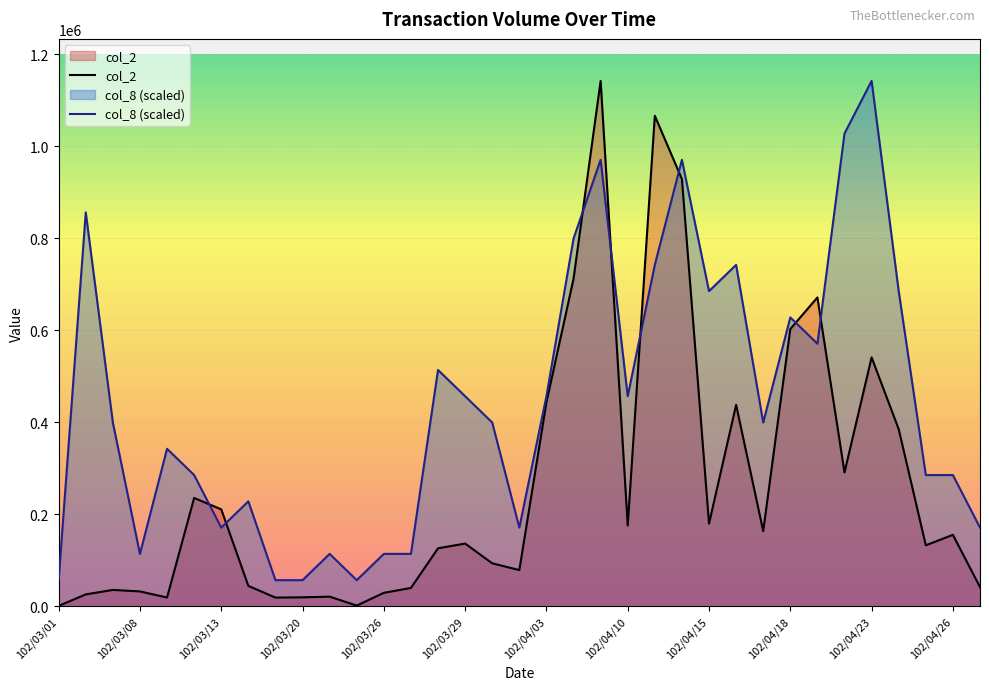

Reading right to left, transcribe all the data shown in this chart.

col_2: 42000.0	155550.0	132840.0	385090.0	541140.0	291210.0	671390.0	602810.0	163650.0	437910.0	180030.0	928490.0	1066150.0	175890.0	1141830.0	711860.0	443410.0	79000.0	93700.0	136600.0	126330.0	40200.0	29600.0	1860.0	21260.0	19800.0	19200.0	44620.0	210900.0	235720.0	19390.0	32640.0	35880.0	26180.0	1220.0
col_8: 171274.5	285457.5	285457.5	685098.0	1141830.0	1027647.0	570915.0	628006.5	399640.5	742189.5	685098.0	970555.5	742189.5	456732.0	970555.5	799281.0	456732.0	171274.5	399640.5	456732.0	513823.5	114183.0	114183.0	57091.5	114183.0	57091.5	57091.5	228366.0	171274.5	285457.5	342549.0	114183.0	399640.5	856372.5	57091.5